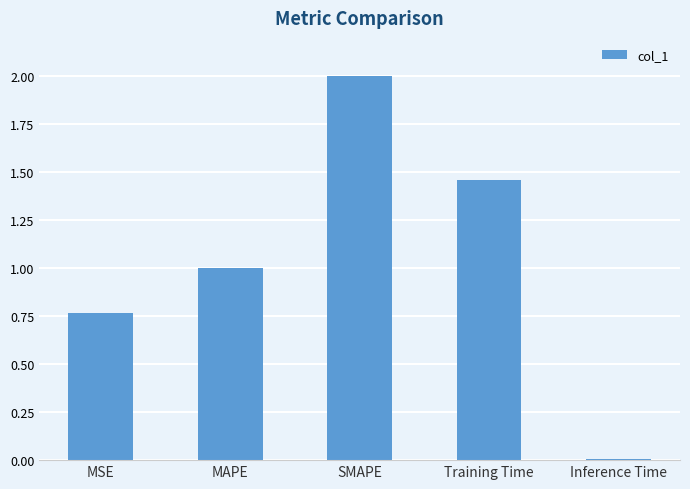

List the labels in order of value, smallest first.

Inference Time, MSE, MAPE, Training Time, SMAPE